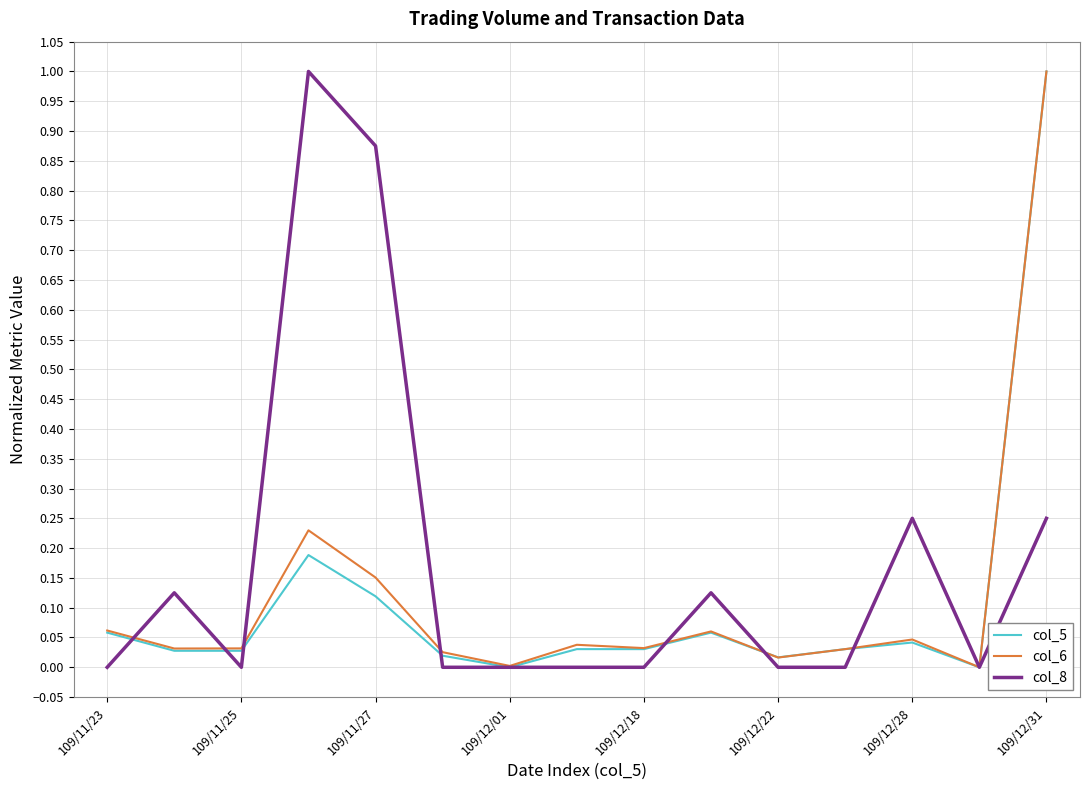

What is the maximum value shown in the chart?

1.0